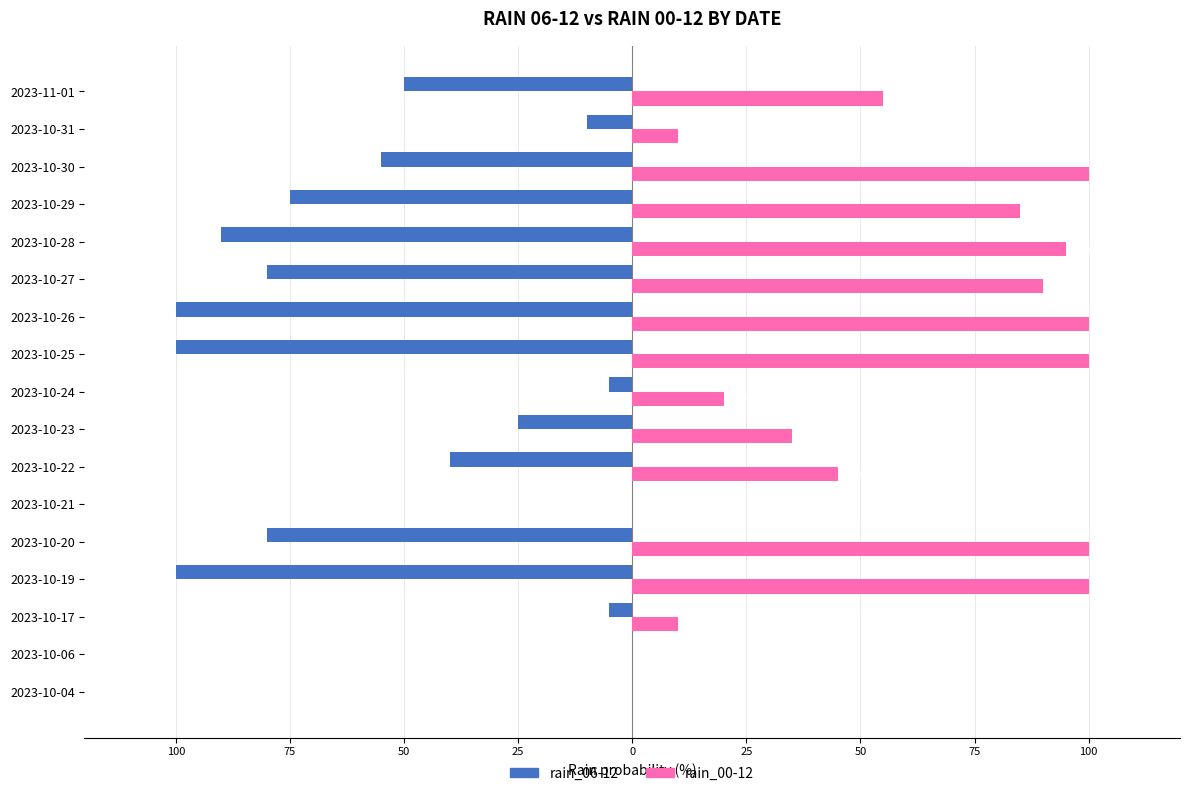

Reading right to left, what are all the values shown in this chart?

rain_06-12: -50	-10	-55	-75	-90	-80	-100	-100	-5	-25	-40	0	-80	-100	-5	0	0
rain_00-12: 55	10	100	85	95	90	100	100	20	35	45	0	100	100	10	0	0